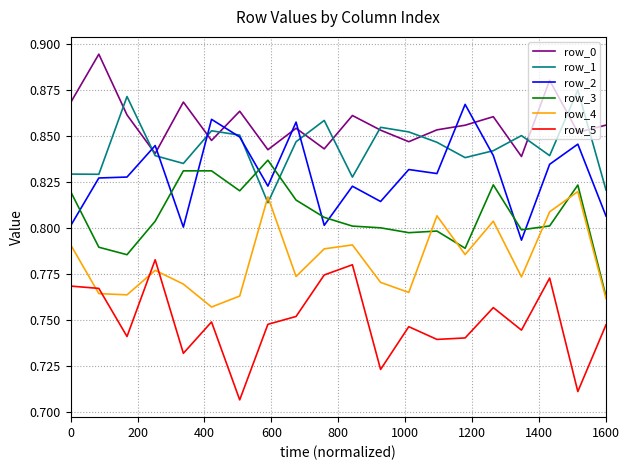

True or false: row_0 and row_3 intersect in this chart.

False